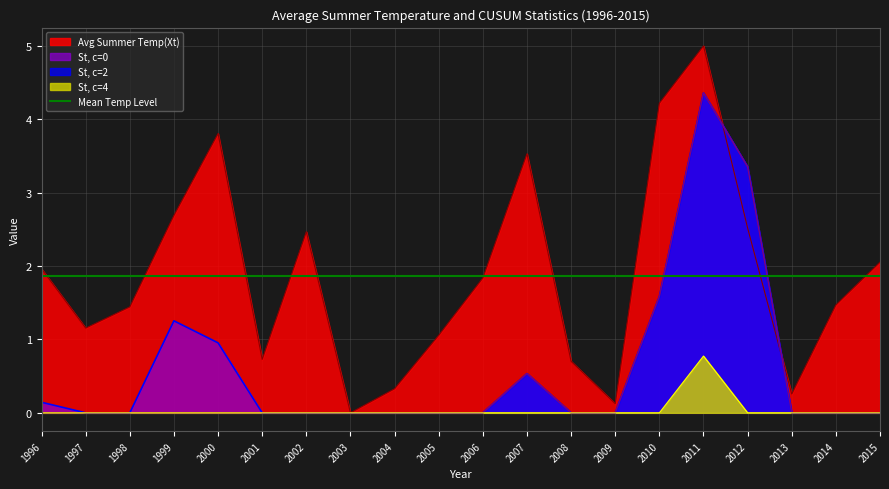

Is it true that St, c=0 equals -2.5 at 2001?

False